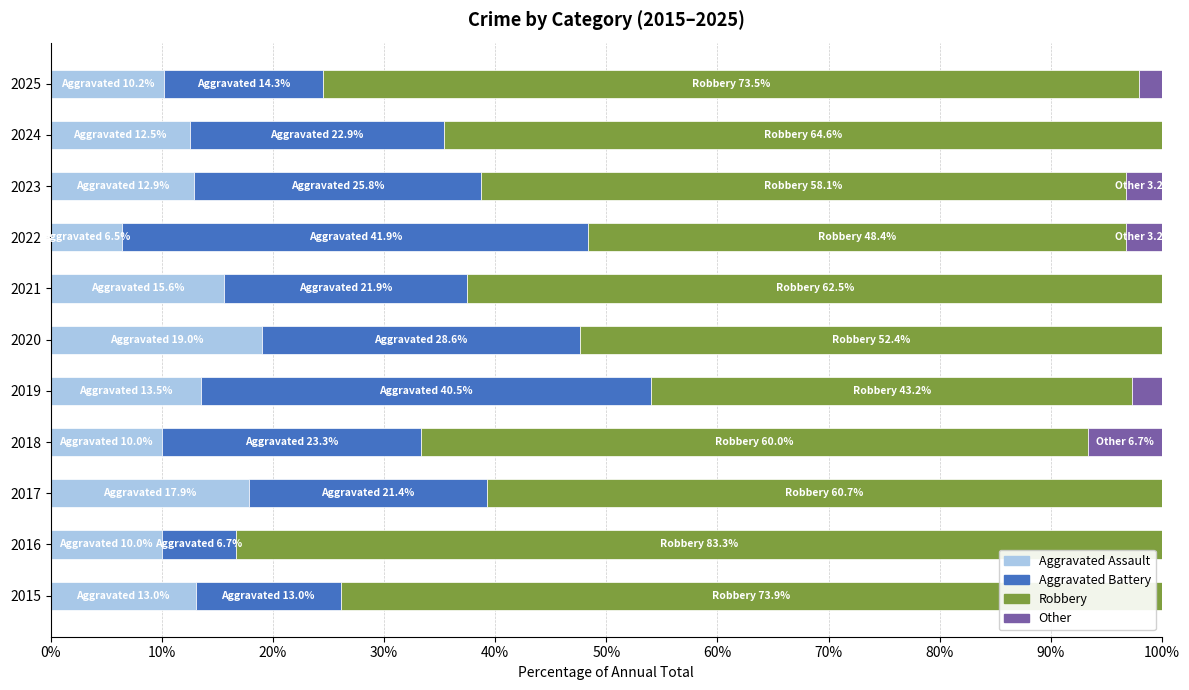

What is the sum of all Aggravated Assault values?

141.1